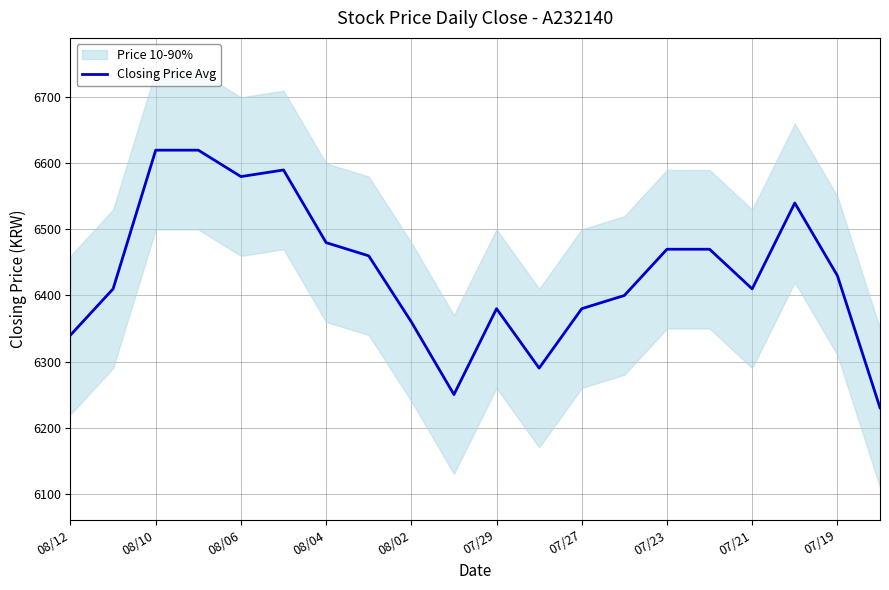

What is the average value?

6436